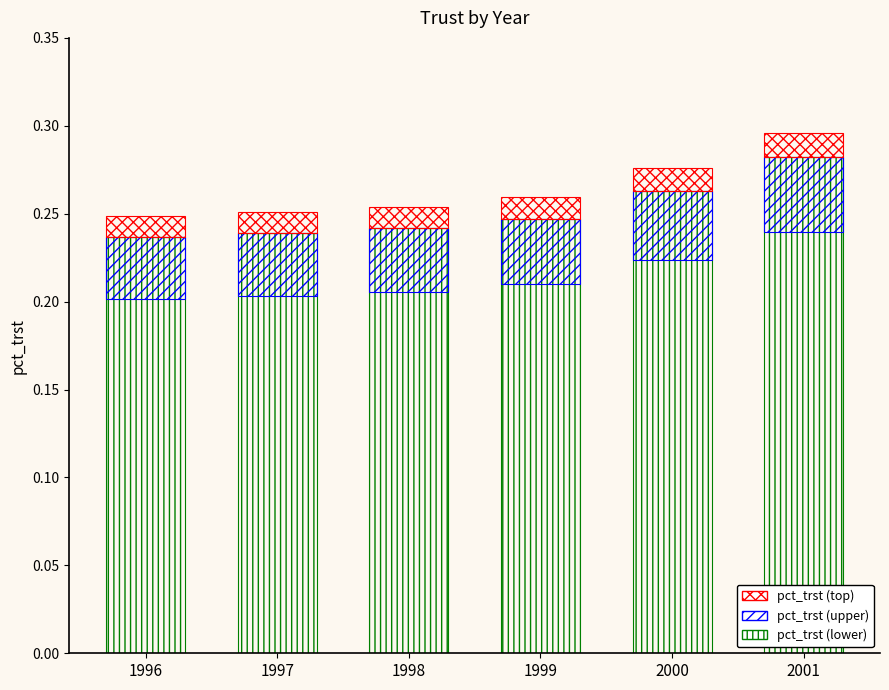

At how many categories does at least one series exceed 0?

6